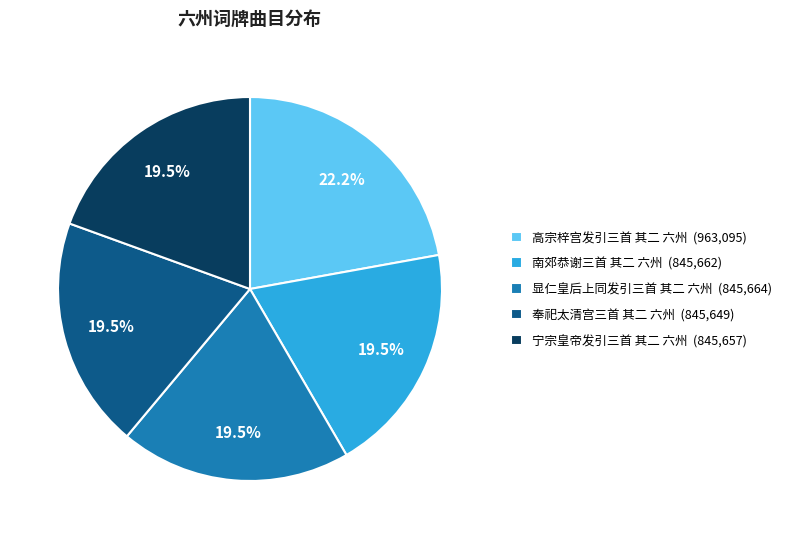

Does any single category account for the majority?

No